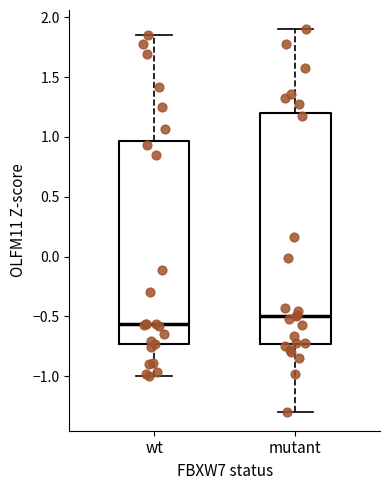

Reading left to right, transcribe this box plot: for each box, give where its median line is, the range the box spans, and where its two whiskers end, as read against the y-axis. The values are not printed on the chart, so give them approximately, as read against the axis.

wt: median -0.55, box -0.75 to 0.95, whiskers -1.00 to 1.85
mutant: median -0.50, box -0.75 to 1.20, whiskers -1.30 to 1.90